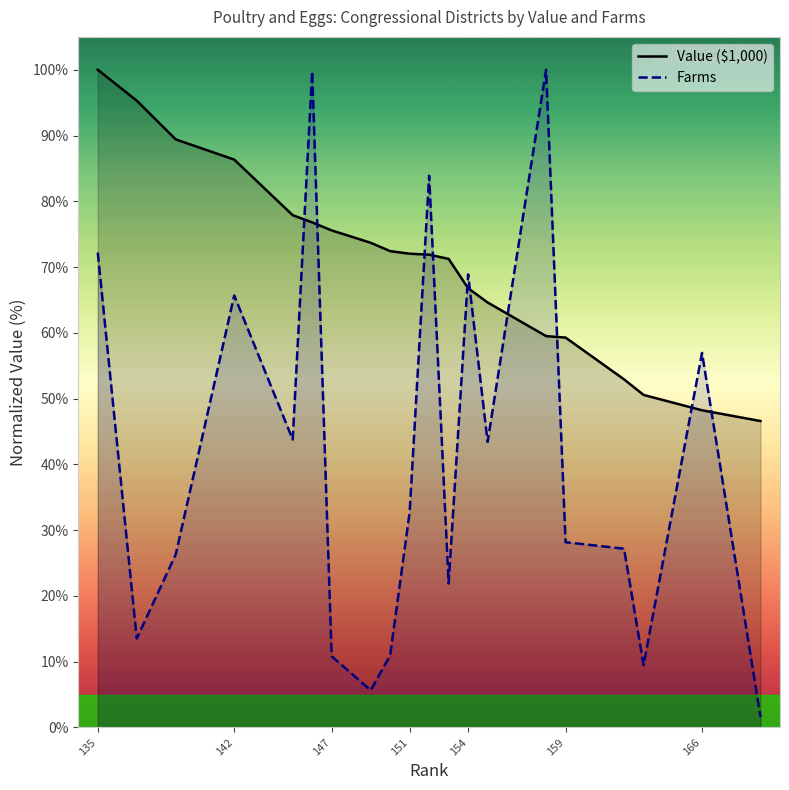

Which series has the largest range (max minus min)?

Farms